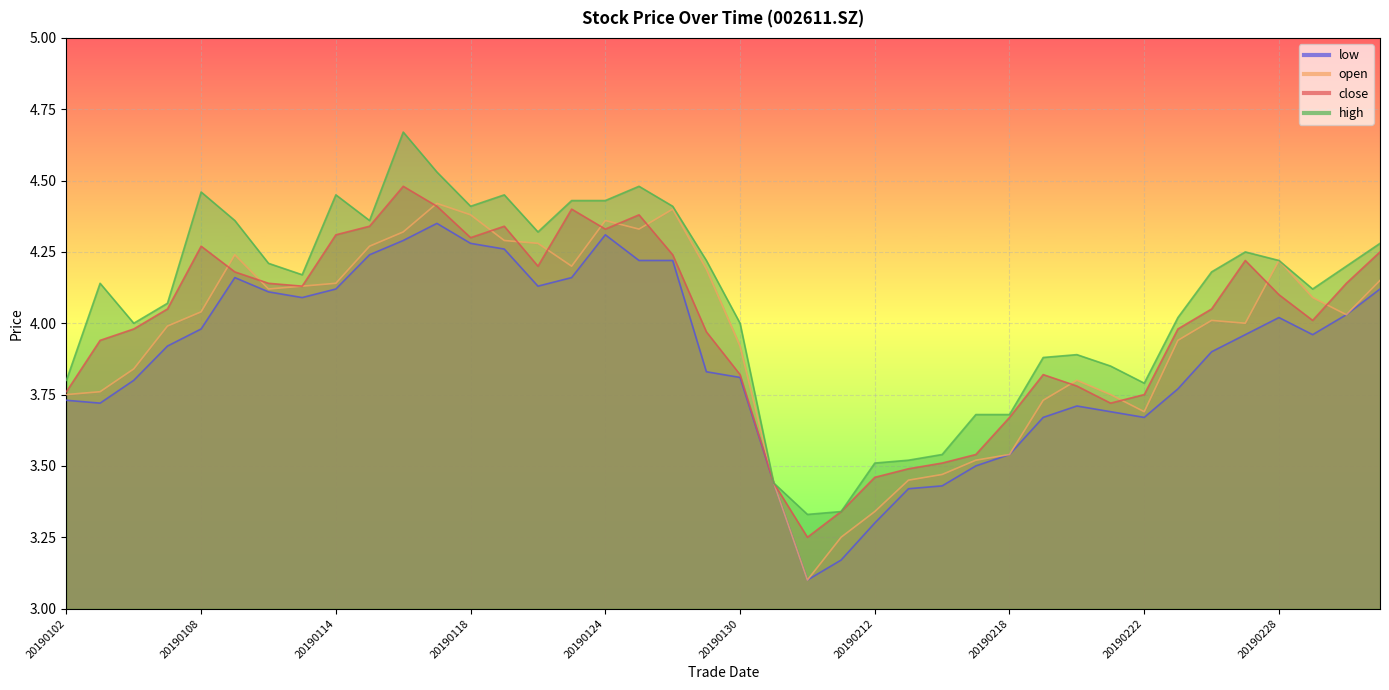

What is the value of the open point at the 22nd from the left?

3.4